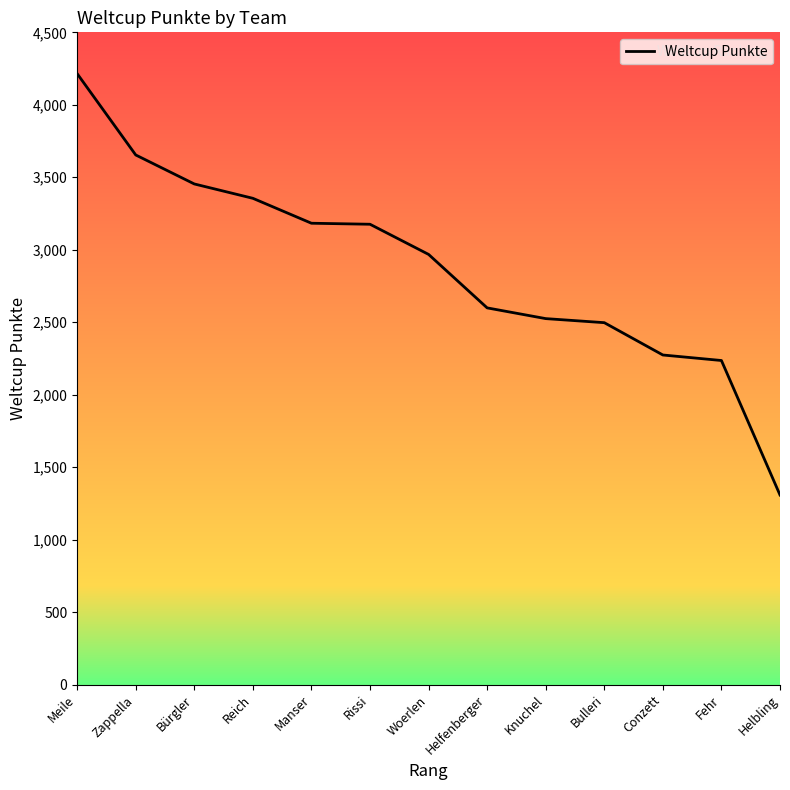

Which category has the highest value across all series?

Meile